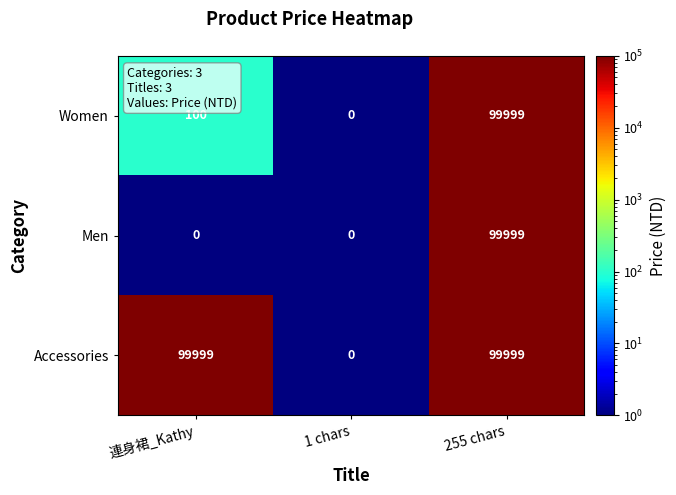

At 連身裙_Kathy, list the series in order from largest to smallest.

Accessories, Women, Men